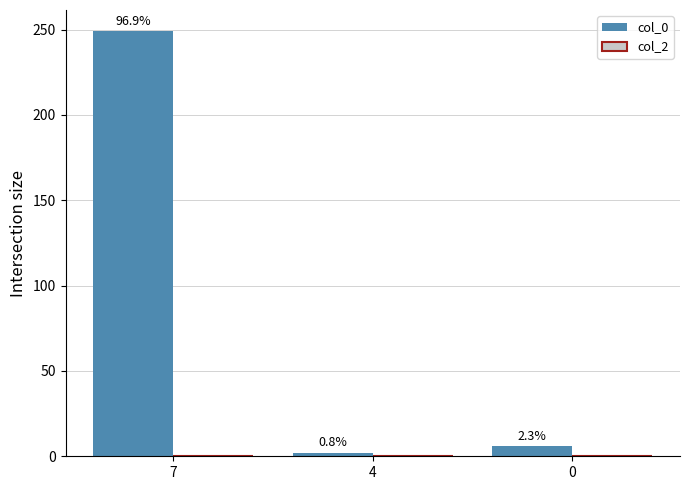

Reading left to right, what are all the values shown in this chart?

col_0: 7=249	4=2	0=6
col_2: 7=0	4=0	0=0